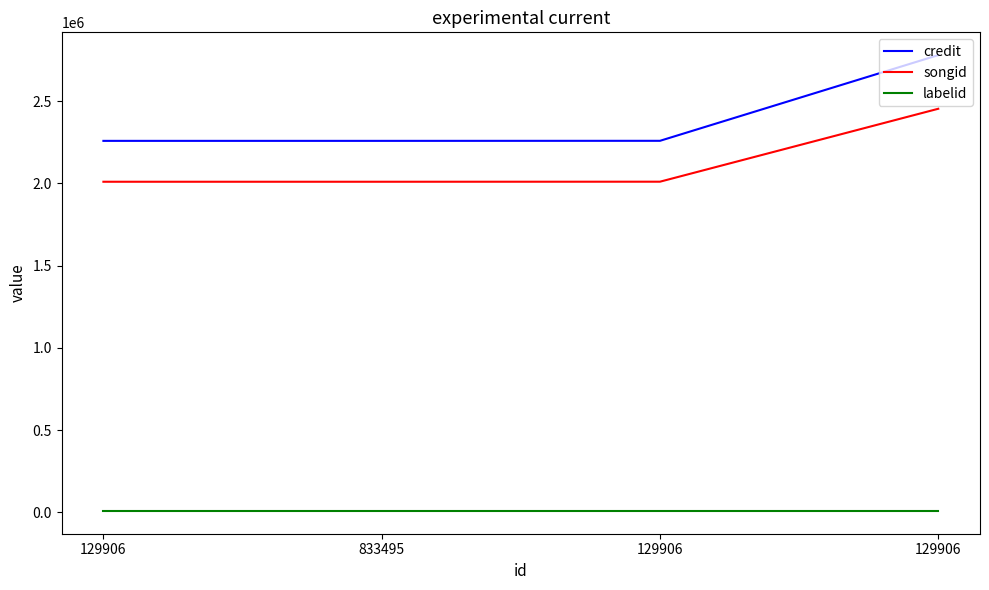

What are all the series names shown in the legend?

credit, songid, labelid